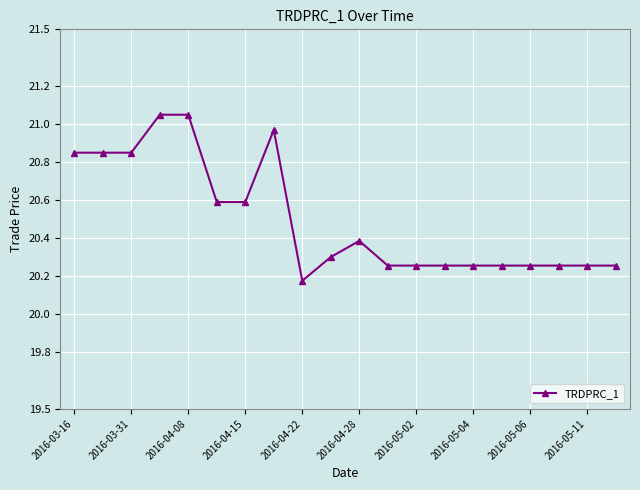

True or false: the data has more than 0 interior local peaks.

True